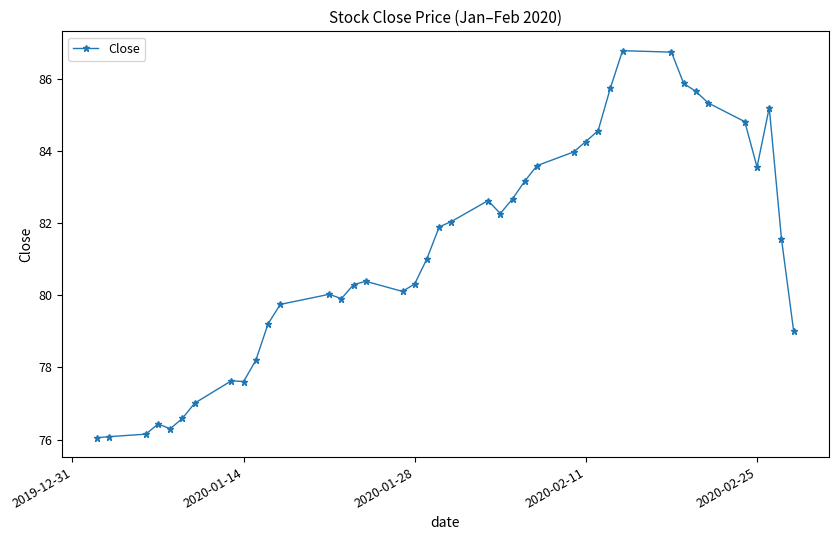

What is the difference between the maximum and second lowest values?

10.7